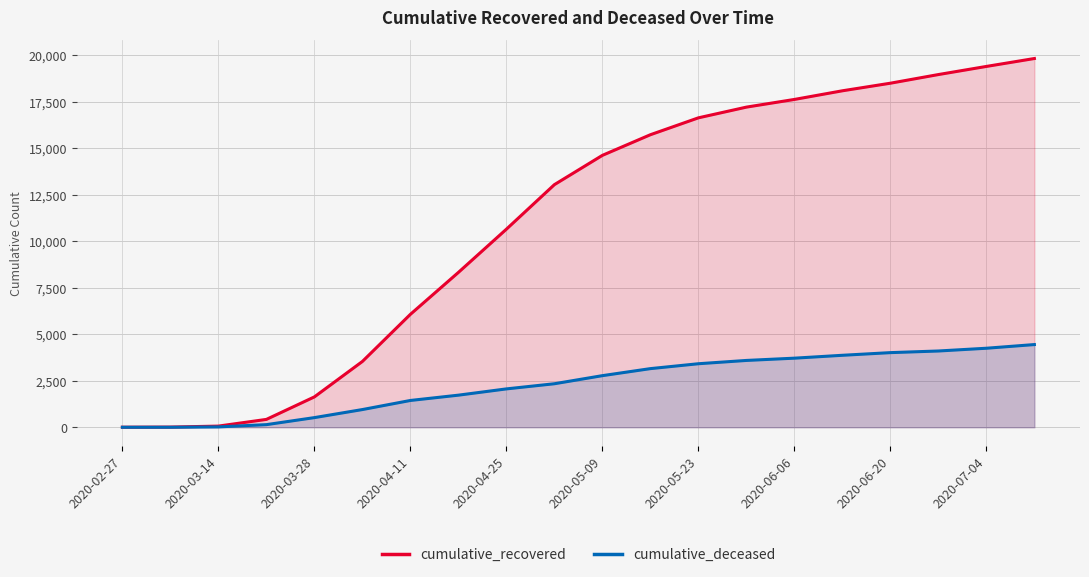

What is the maximum value for cumulative_deceased?

4447